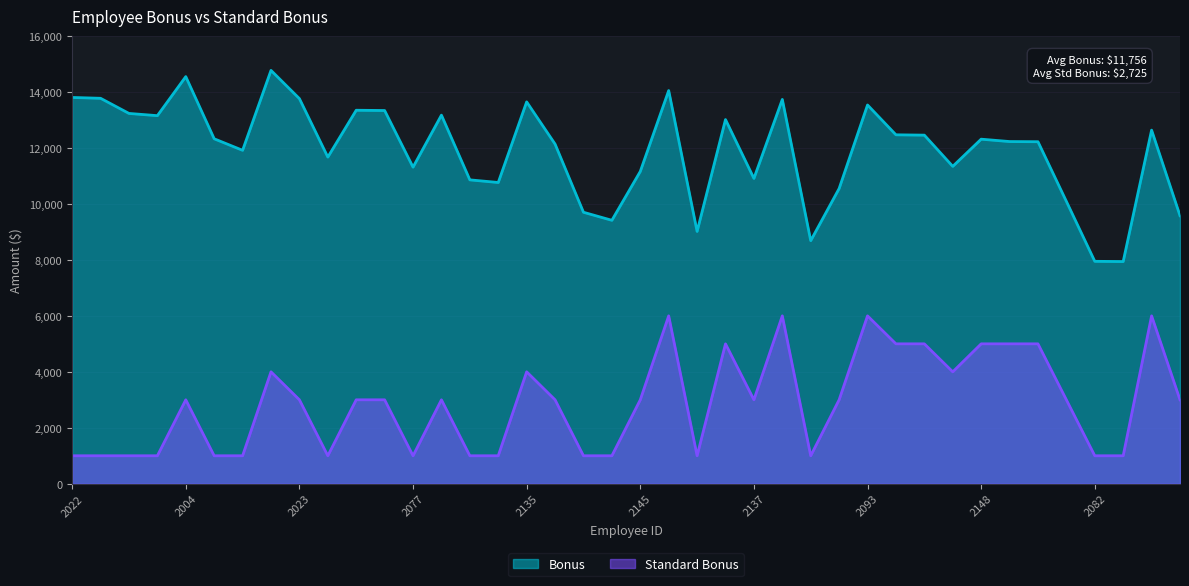

Reading left to right, transcribe all the data shown in this chart.

Bonus: 13805	13775	13234	13154	14550	12328	11916	14772	13763	11674	13348	13338	11314	13173	10860	10766	13647	12139	9702	9415	11161	14051	9017	13015	10911	13734	8687	10550	13536	12470	12458	11342	12314	12229	12223	10091	7949	7941	12637	9580
Standard Bonus: 1000	1000	1000	1000	3000	1000	1000	4000	3000	1000	3000	3000	1000	3000	1000	1000	4000	3000	1000	1000	3000	6000	1000	5000	3000	6000	1000	3000	6000	5000	5000	4000	5000	5000	5000	3000	1000	1000	6000	3000